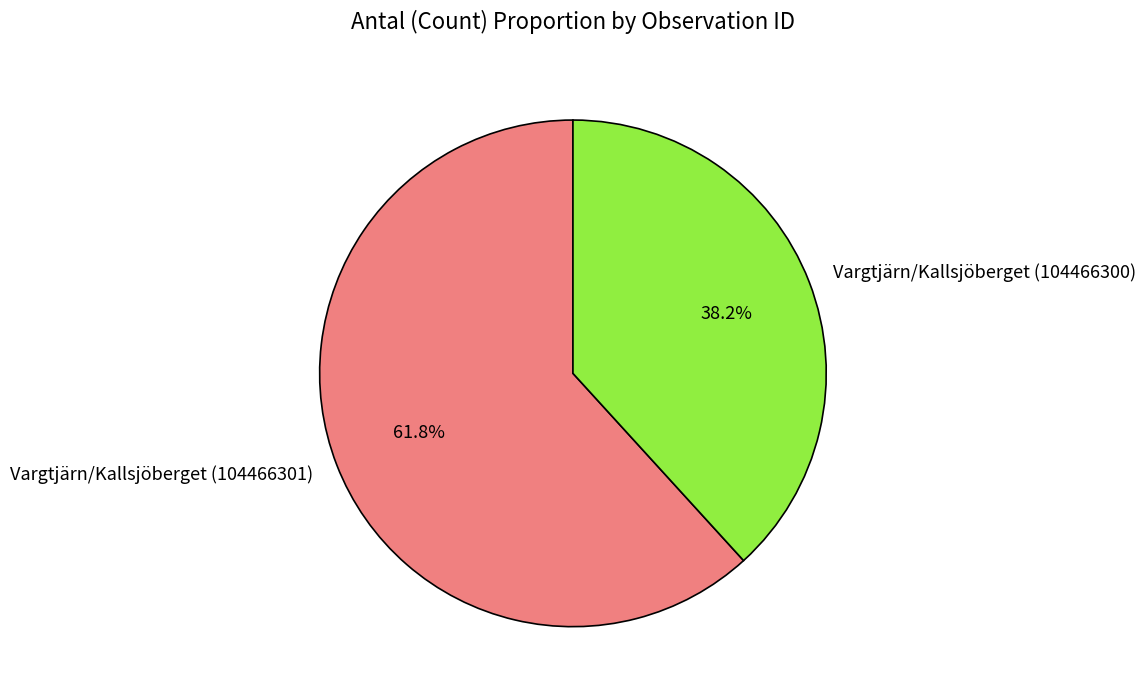

True or false: Vargtjärn/Kallsjöberget (104466300) accounts for 38% of the total.

True